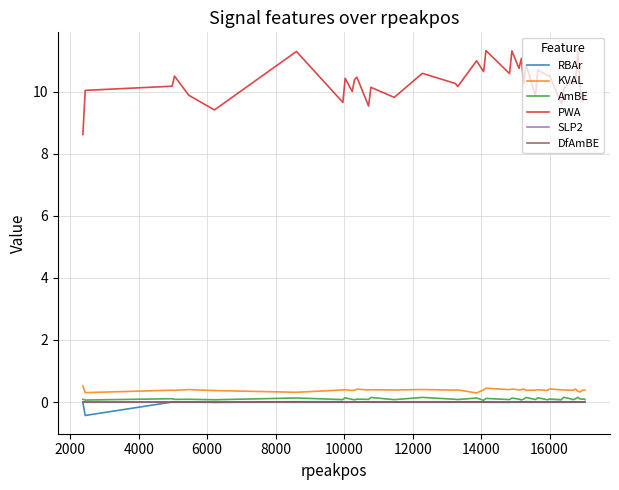

What is the average value of the PWA series?

10.3